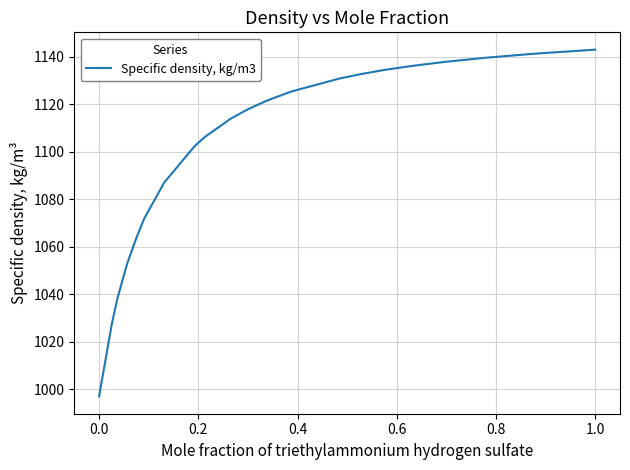

How many values exceed 1117?

11